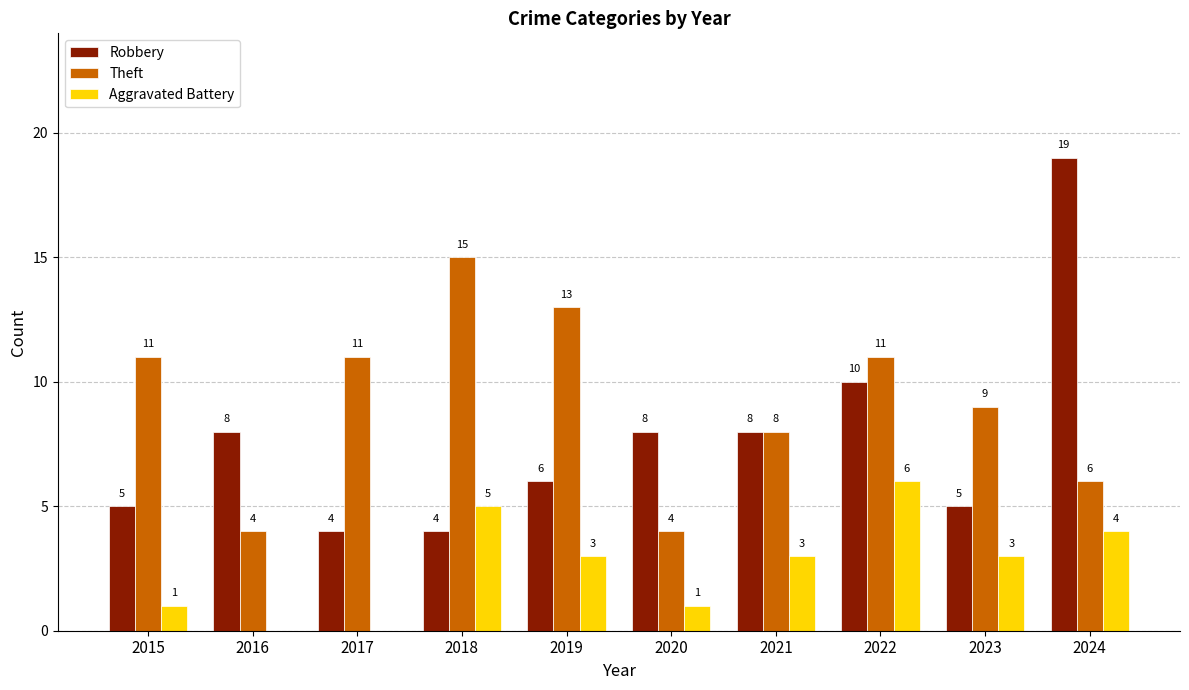

Between 2020 and 2023, which series saw the biggest shift?

Theft